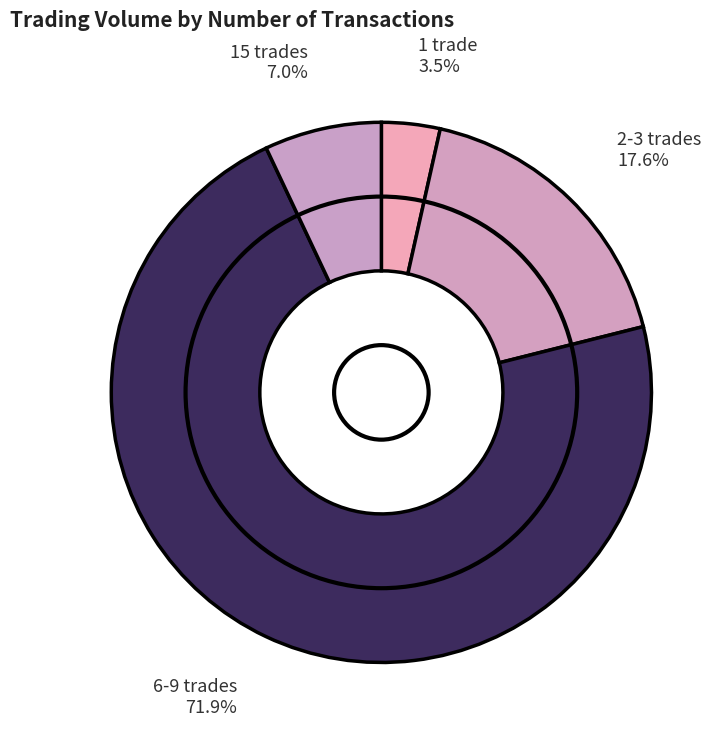

How many segments does this pie chart have?

4